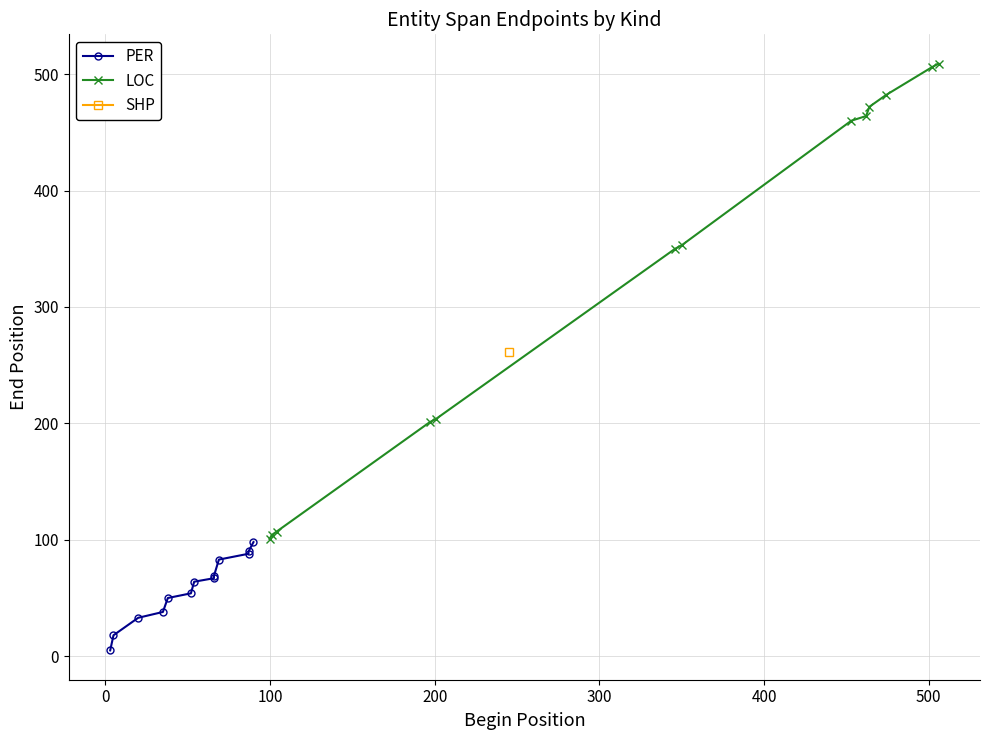

What is the lowest value of the LOC series?

101